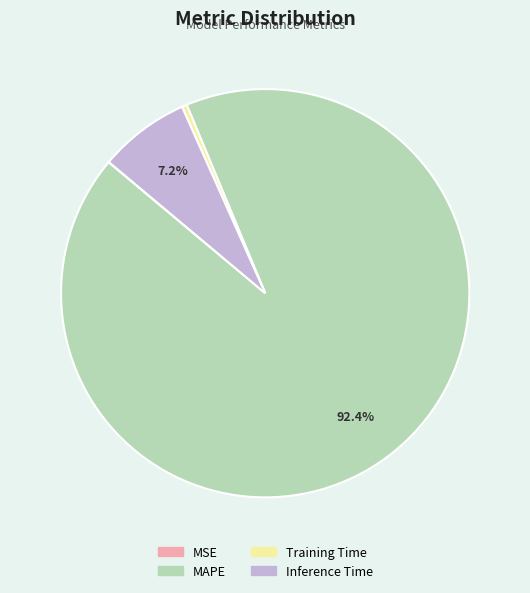

What portion of the pie excludes Inference Time?

92.8%